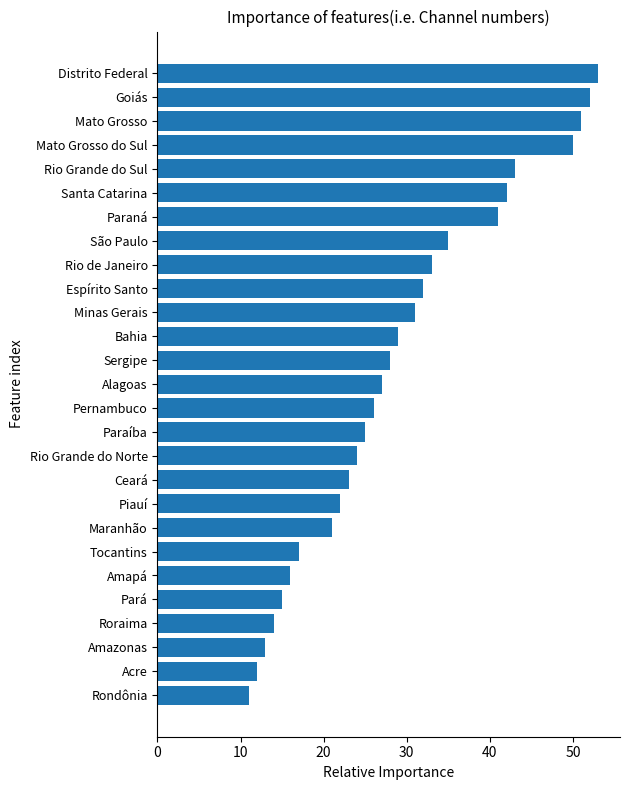

What is the difference between the maximum and minimum values?

42